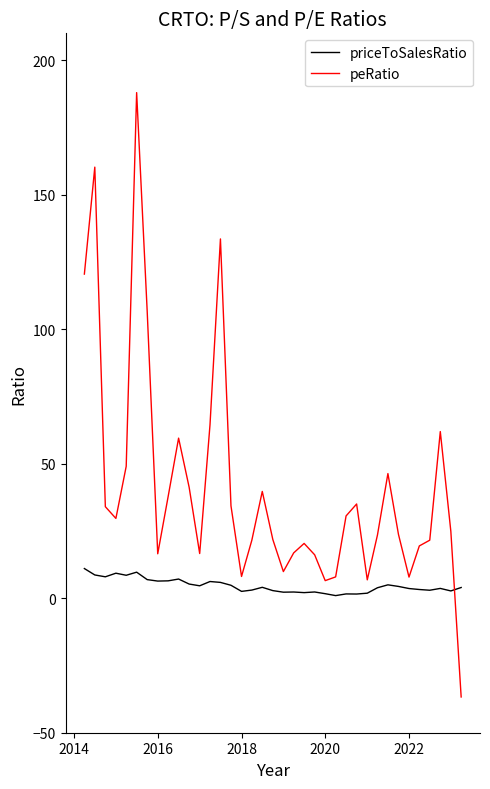

Which series has the largest total across all categories?

peRatio